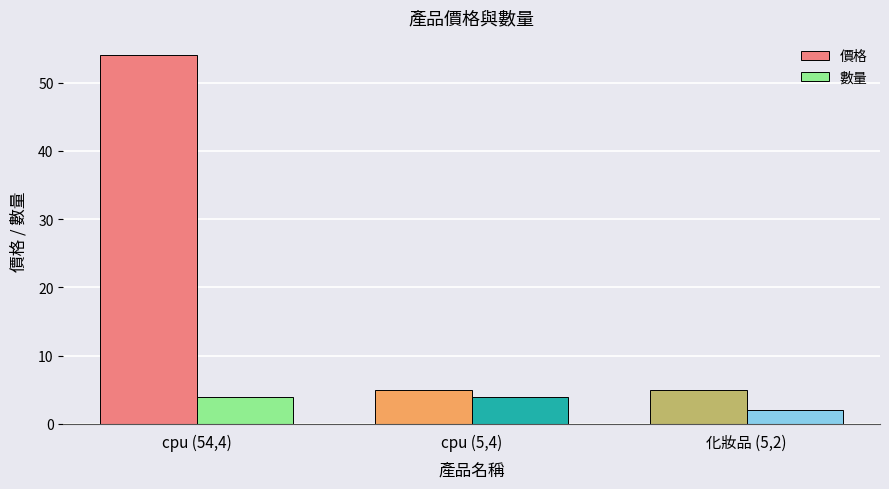

What are all the series names shown in the legend?

價格, 數量